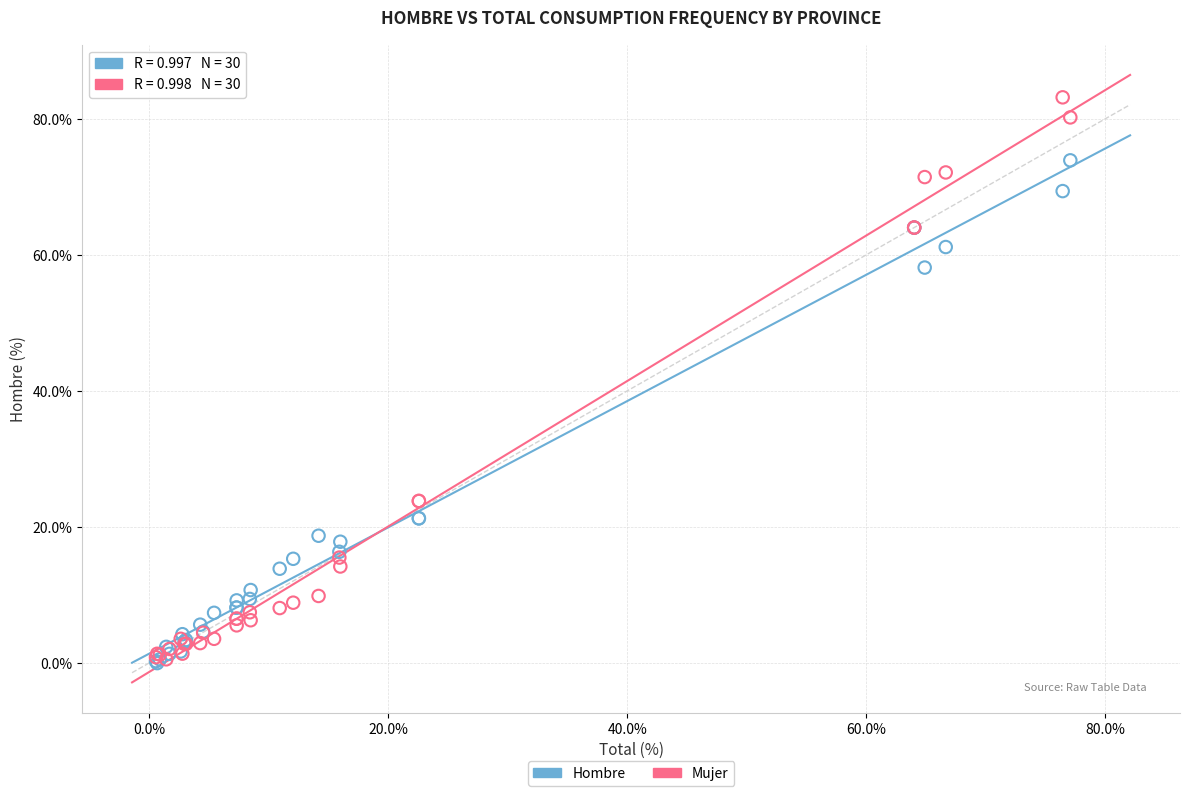

What are all the series names shown in the legend?

Hombre, Mujer